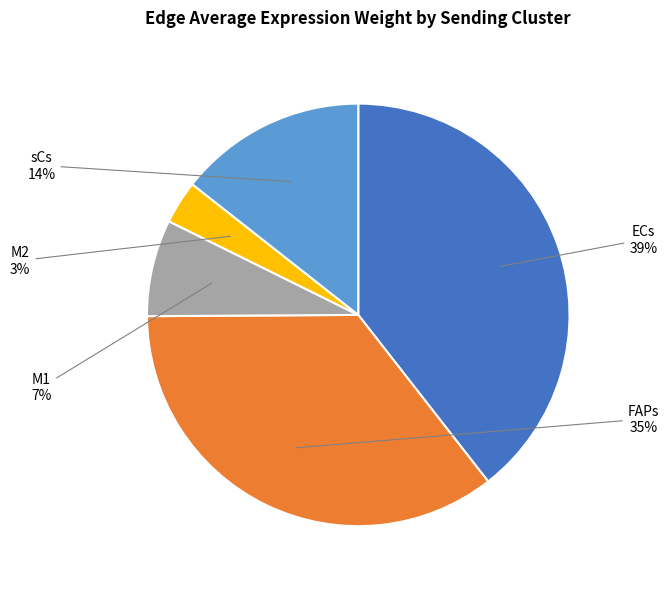

Does FAPs represent more than half of the total?

No